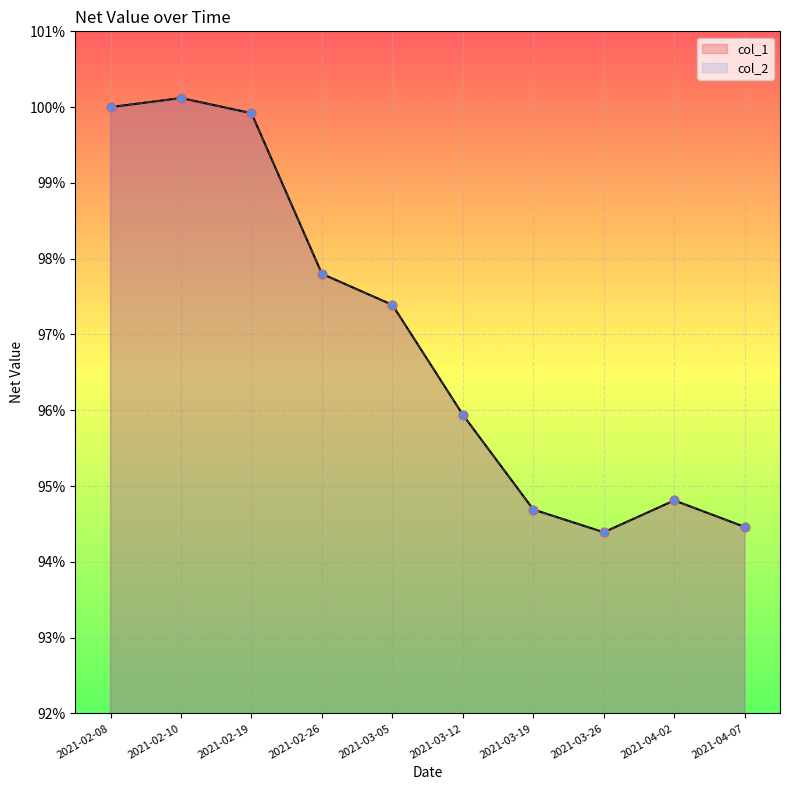

What is the total value across all series at 2021-03-05?

1.9